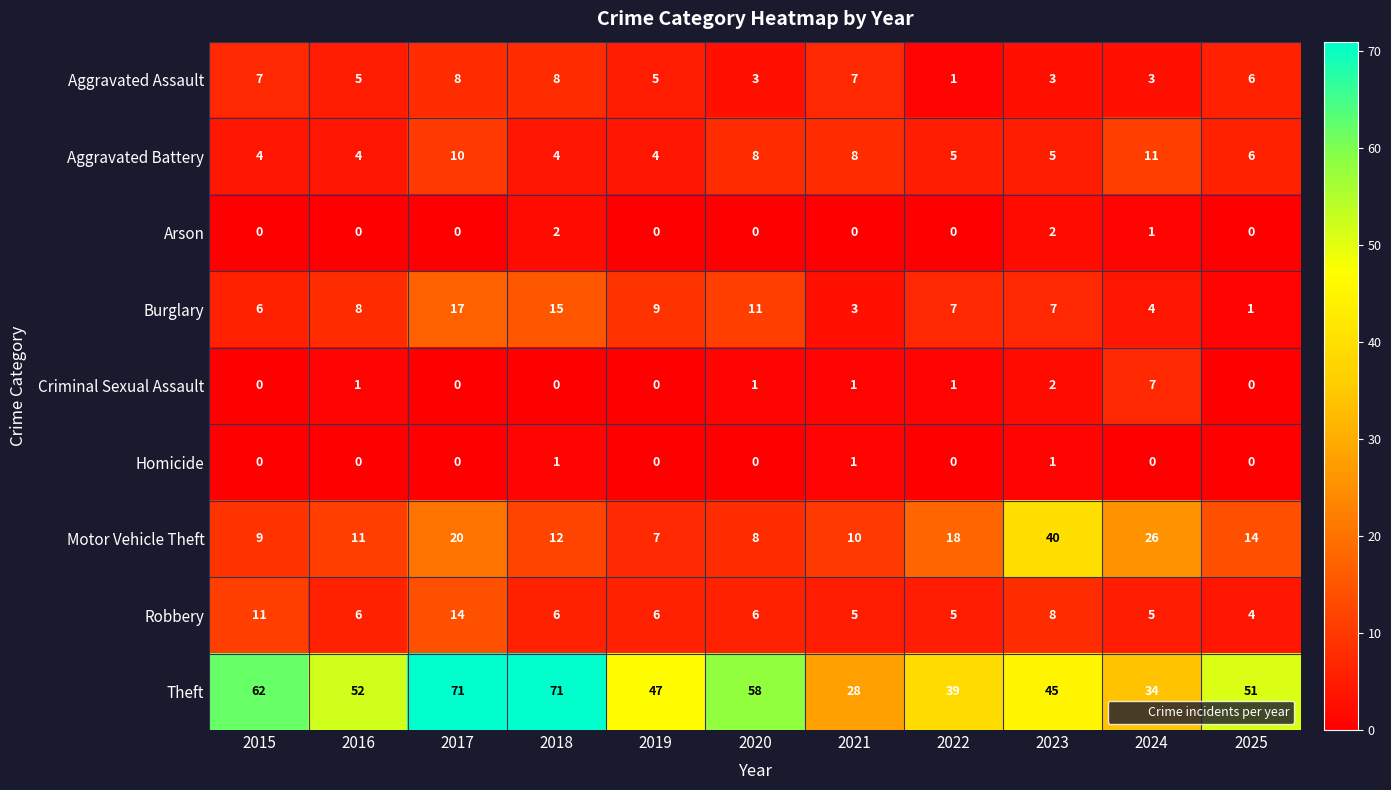

The value of Motor Vehicle Theft at 2025 is 23. True or false?

False